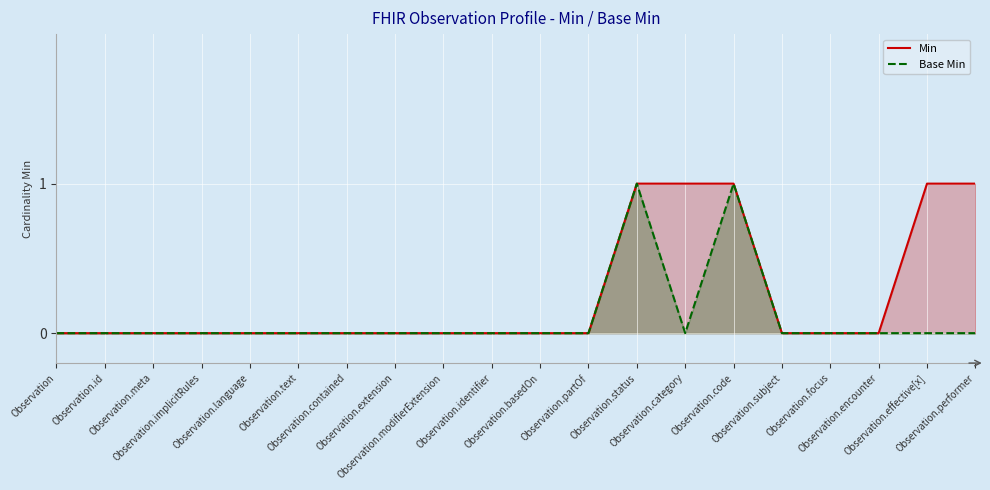

How many lines are shown in the chart?

2